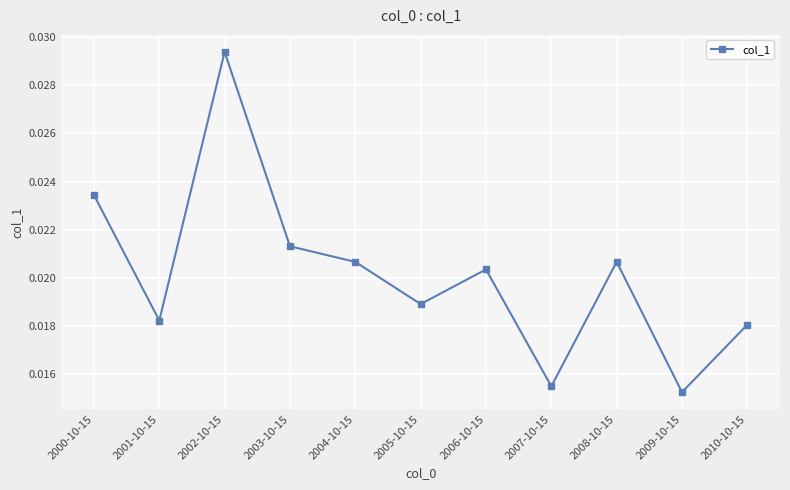

How many lines are shown in the chart?

1